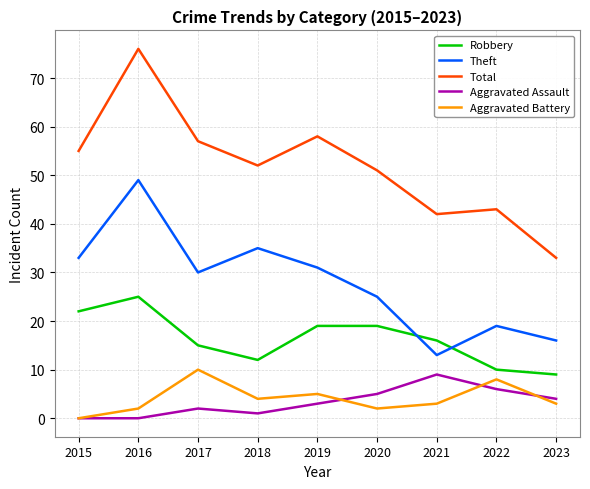

What is the spread (max minus min) of values at 2019?

55